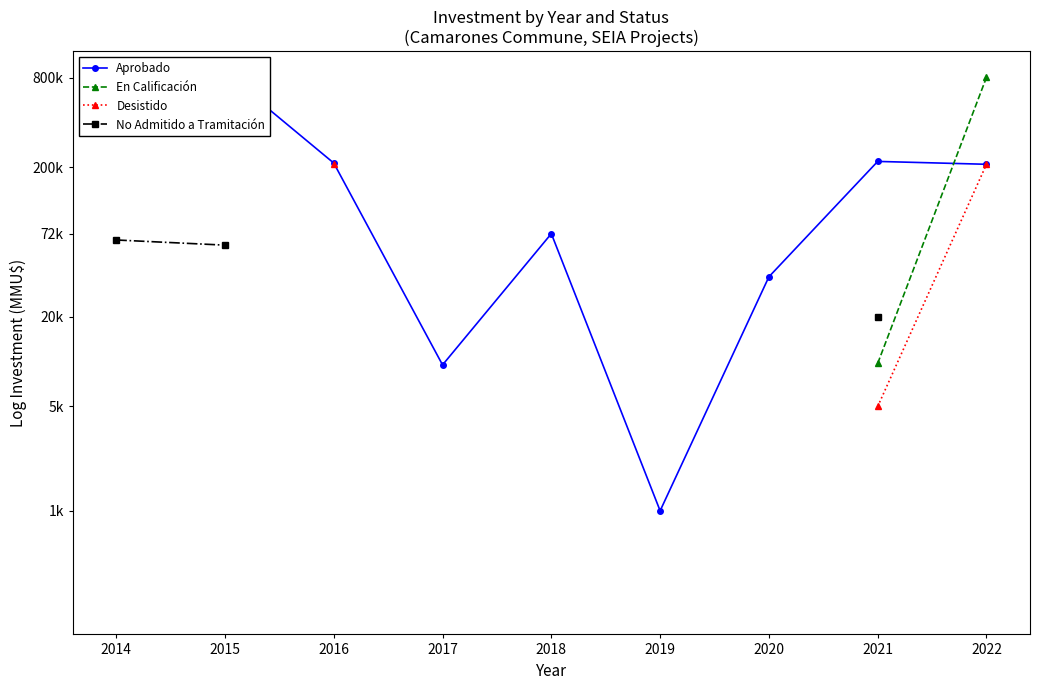

How many categories are shown in the chart?

9